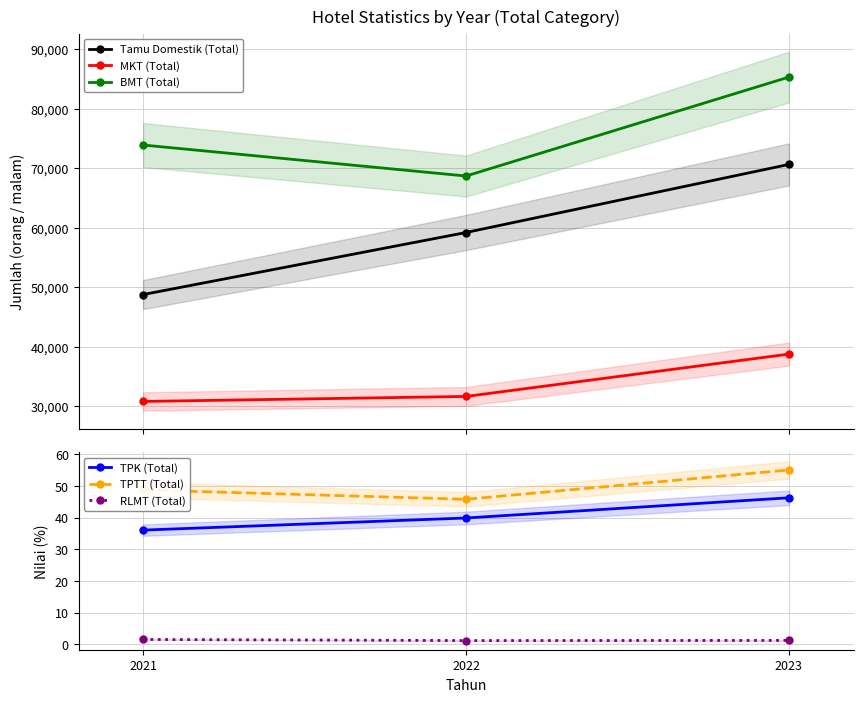

What is the sum of the BMT (Total) values at 2023 and 2022?

153957.0